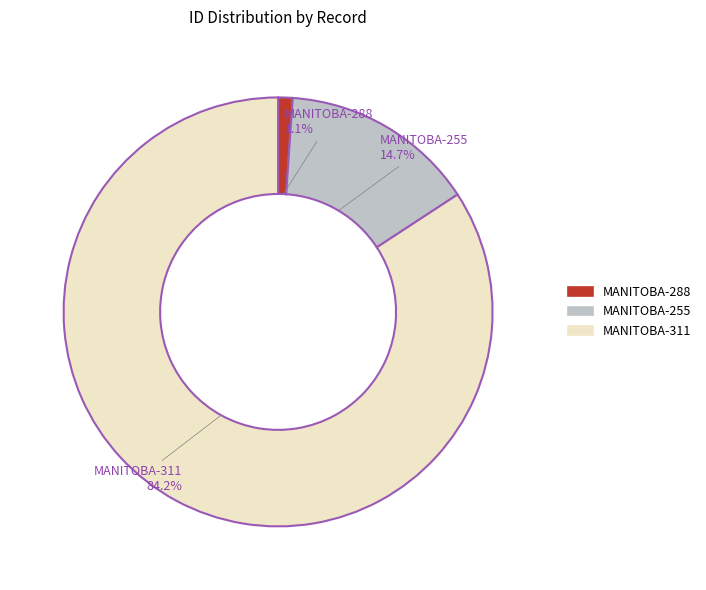

Is it true that MANITOBA-255 is 15% of the pie?

True